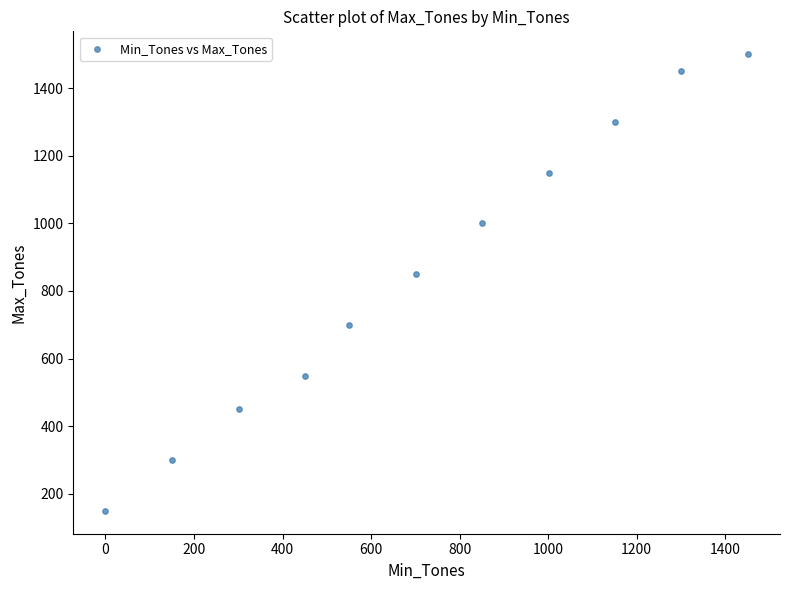

What Y value in the scatter plot is closest to 825?

850